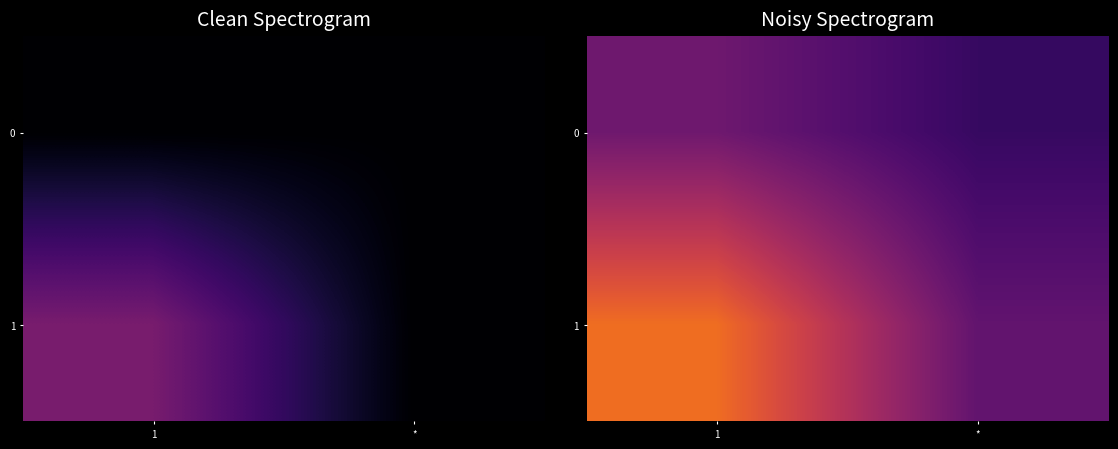

Rank the series at 1 from lowest to highest value.

0, 1